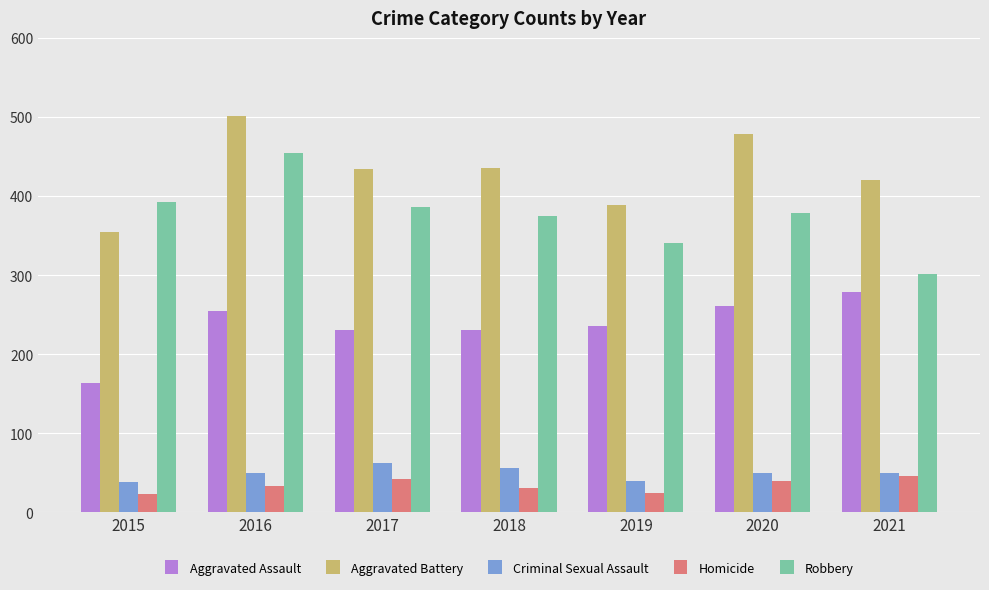

Which series has the largest total across all categories?

Aggravated Battery